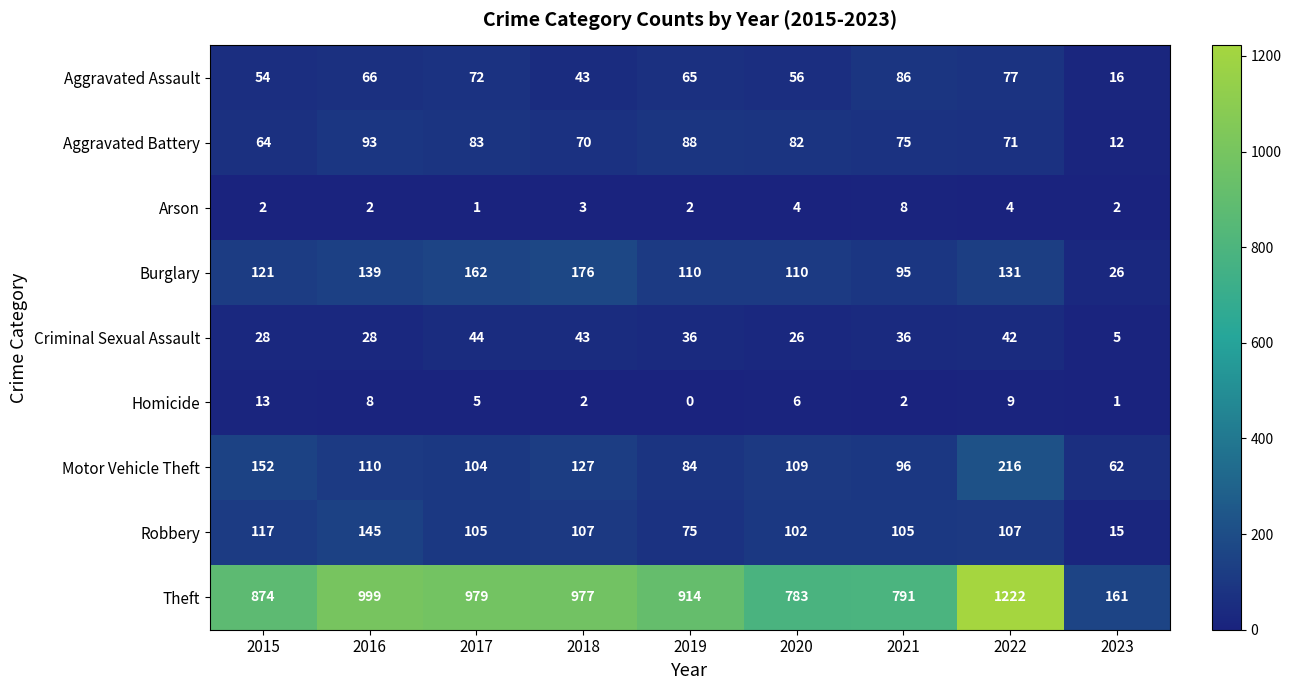

At which category is the sum across all series the highest?

2022